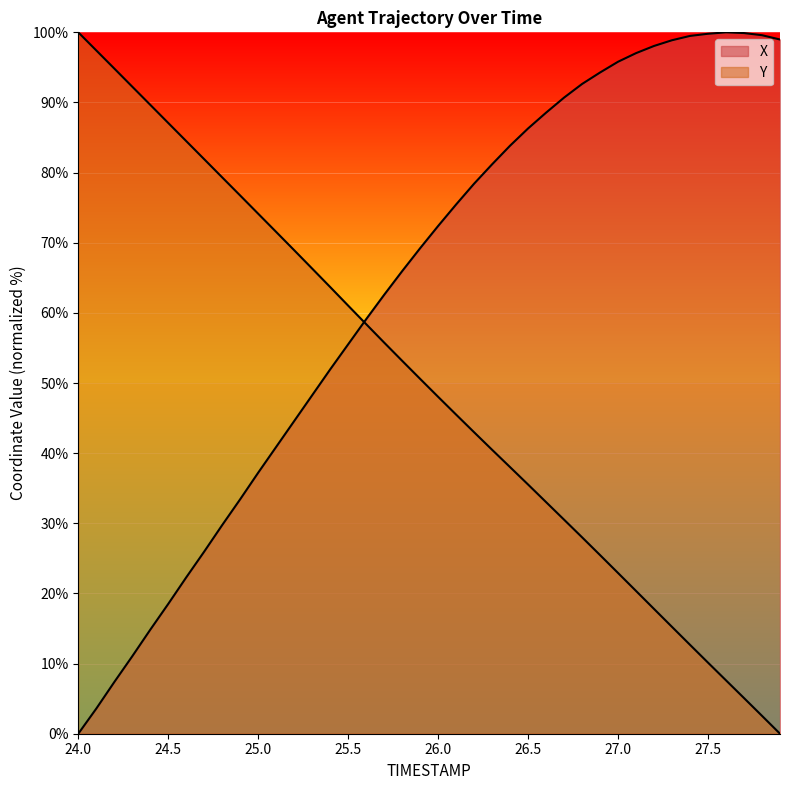

Which series has the largest total across all categories?

X